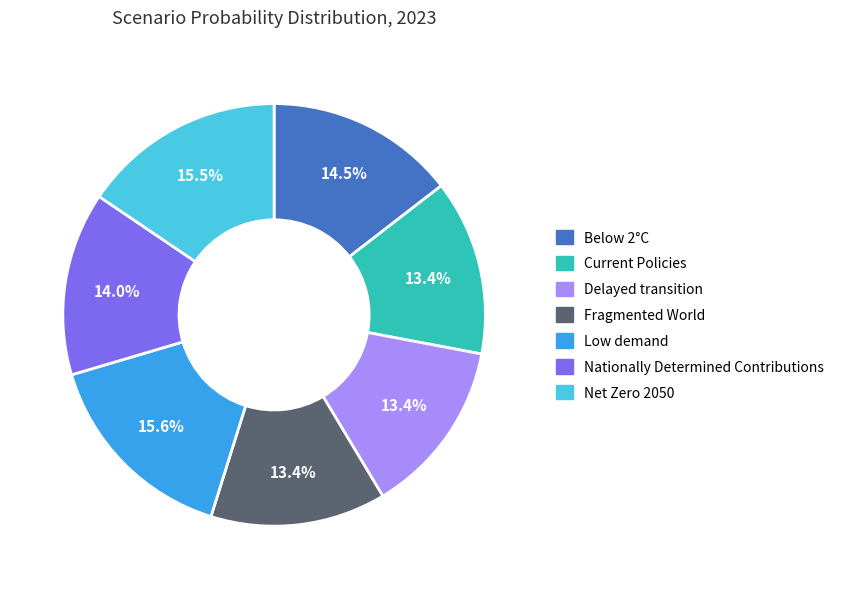

Is it true that Nationally Determined Contributions is 26% of the pie?

False